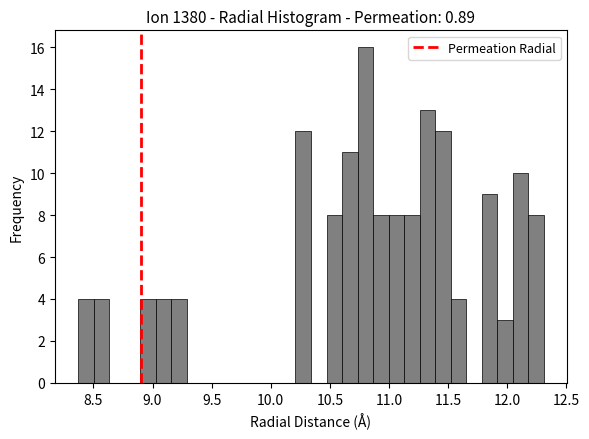

Read against the x-axis, roughly where is the centre of the tallest bar?

10.80